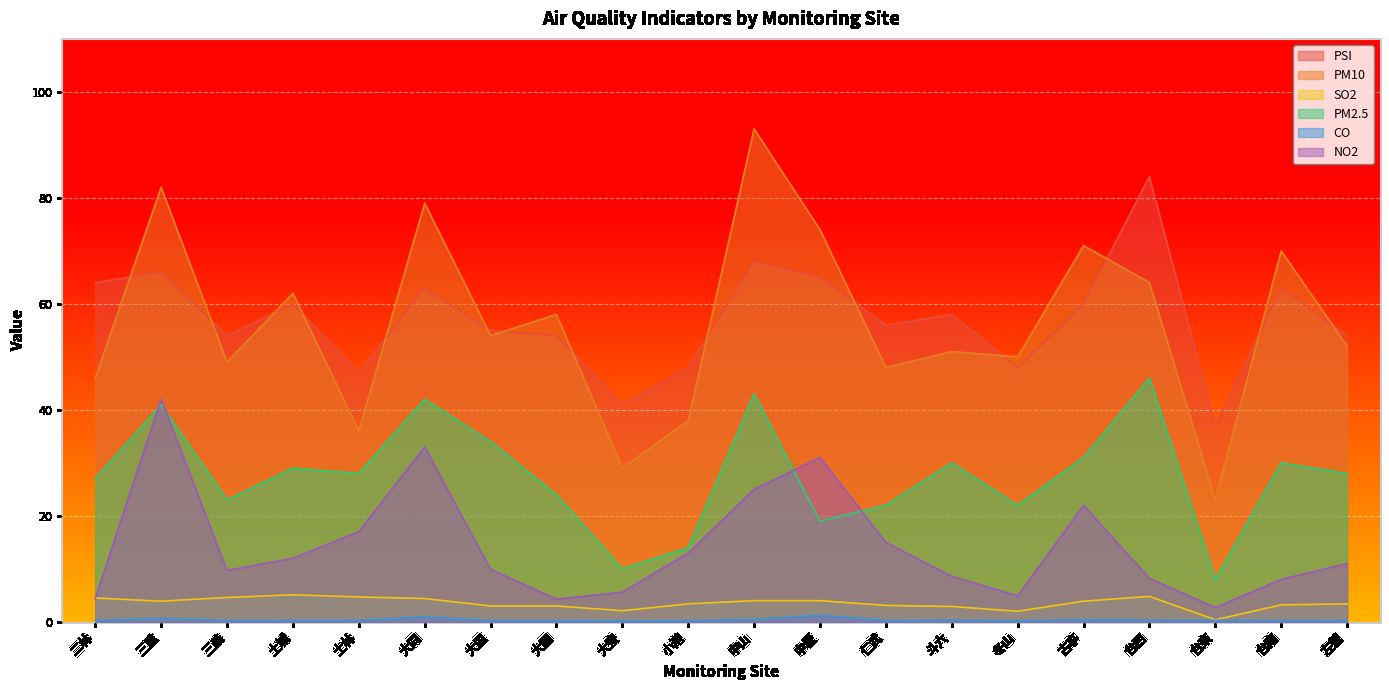

What is the spread (max minus min) of values at 中壢?

72.8